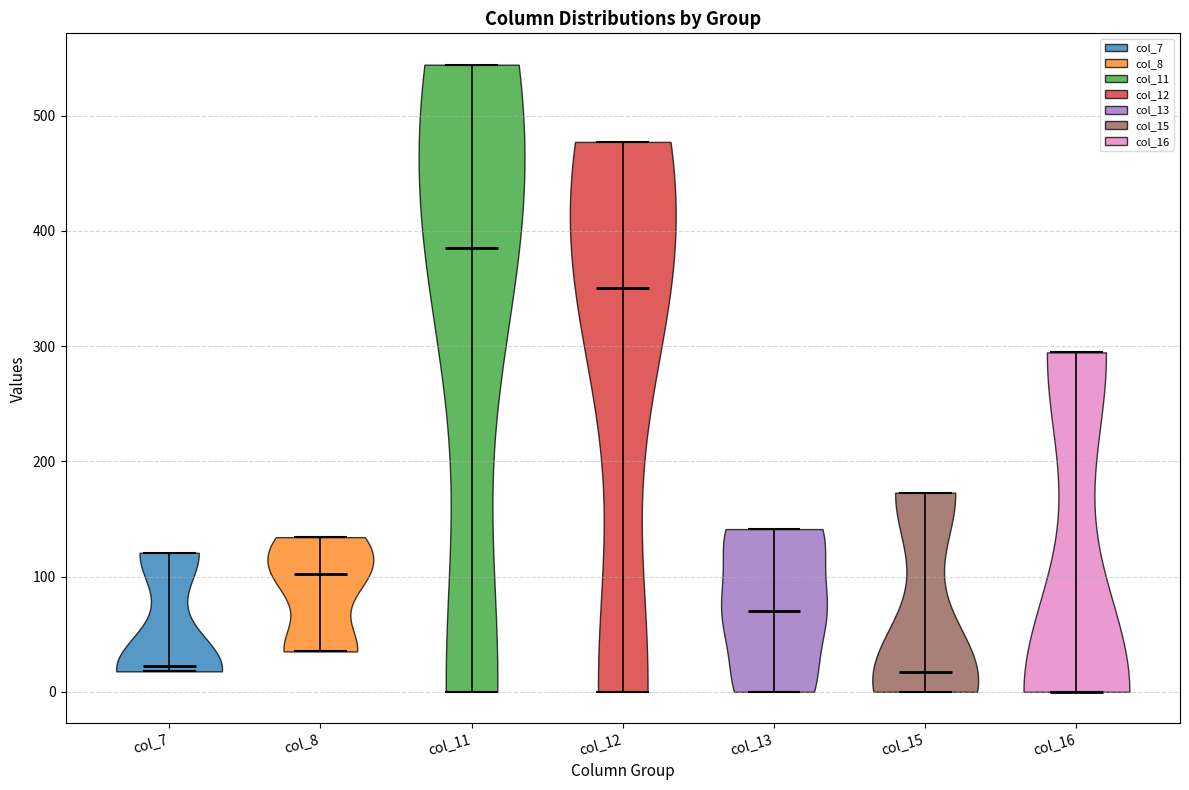

Which violin has the lowest median line?

col_16